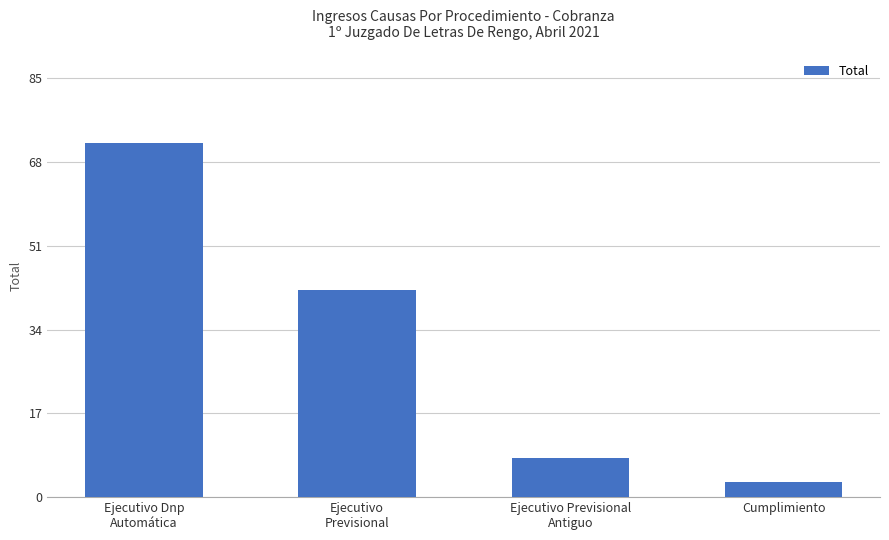

What is the value of the 4th bar from the left?

3